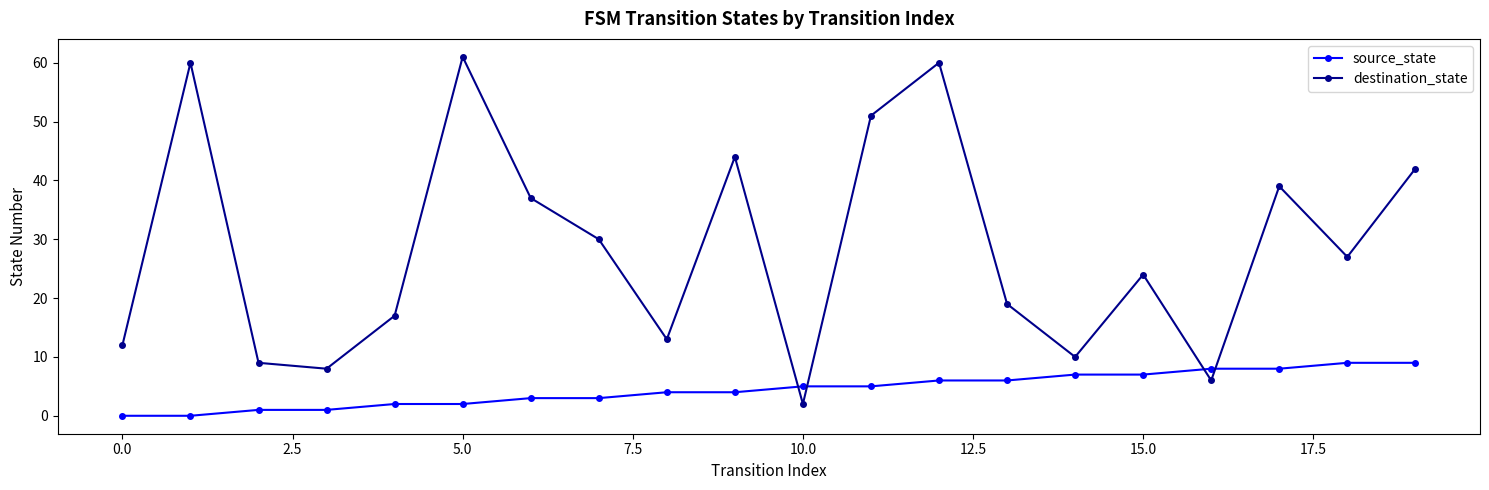

Reading left to right, extract all data points from this chart.

source_state: 0	0	1	1	2	2	3	3	4	4	5	5	6	6	7	7	8	8	9	9
destination_state: 12	60	9	8	17	61	37	30	13	44	2	51	60	19	10	24	6	39	27	42